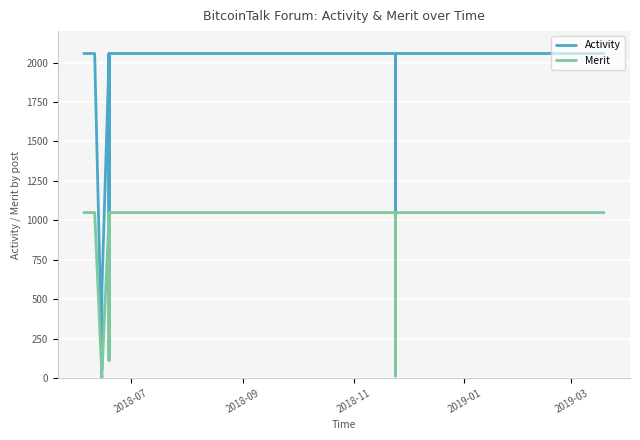

At how many categories does at least one series exceed 452?

17